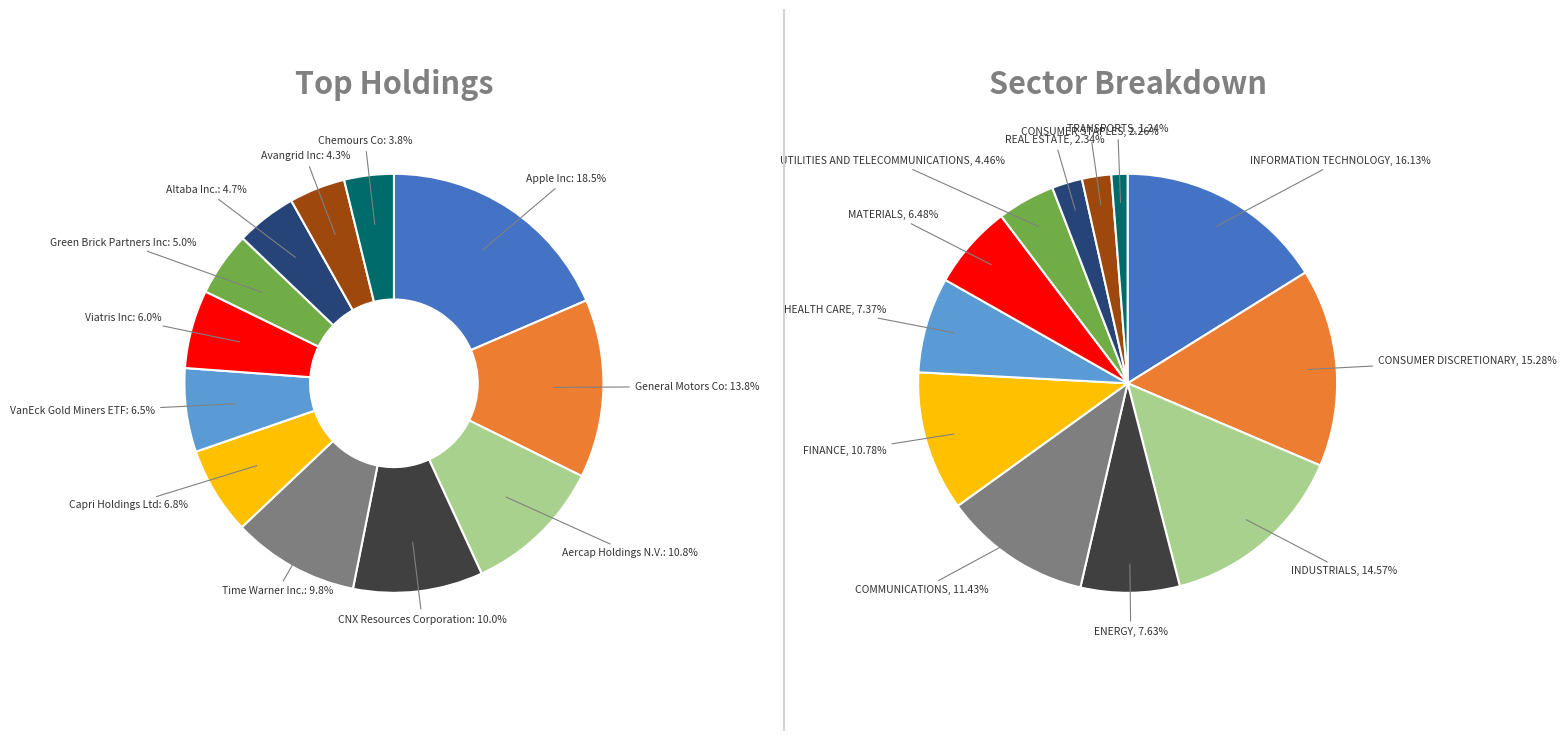

Which slice is the smallest?

Chemours Co